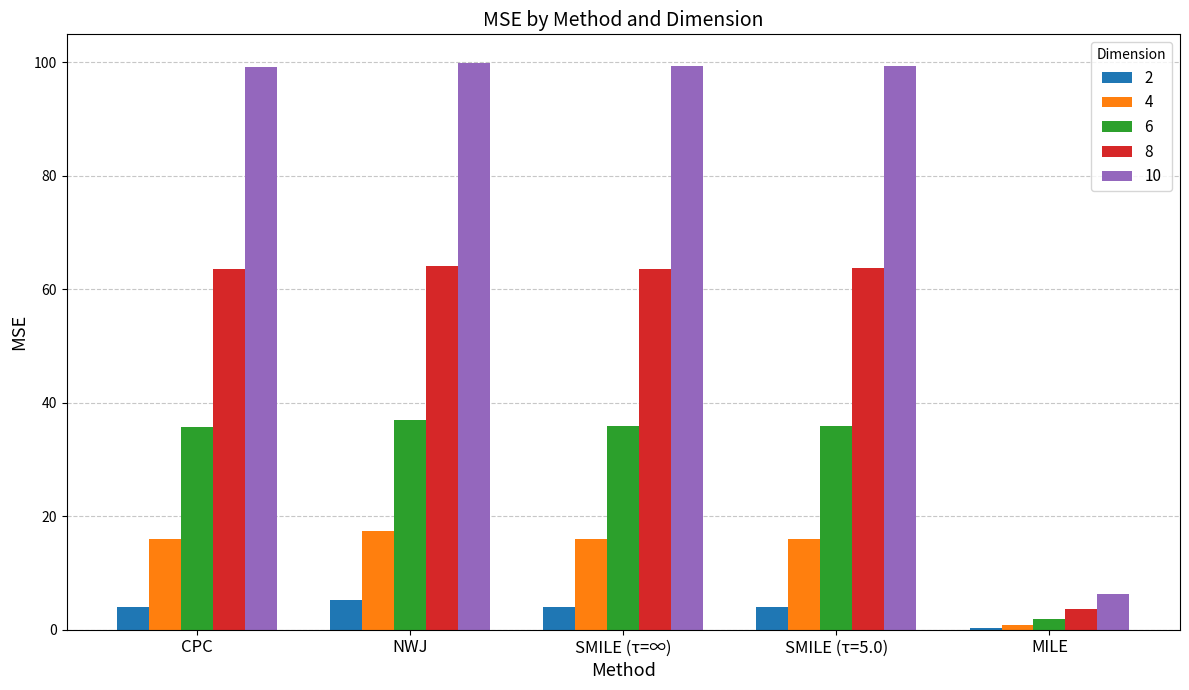

At which category is the sum across all series the highest?

NWJ